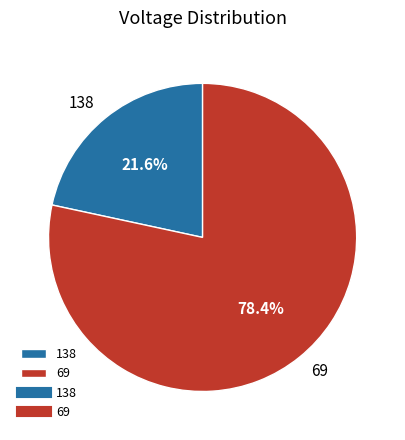

Do 138 and 69 together represent more than half of the pie?

Yes